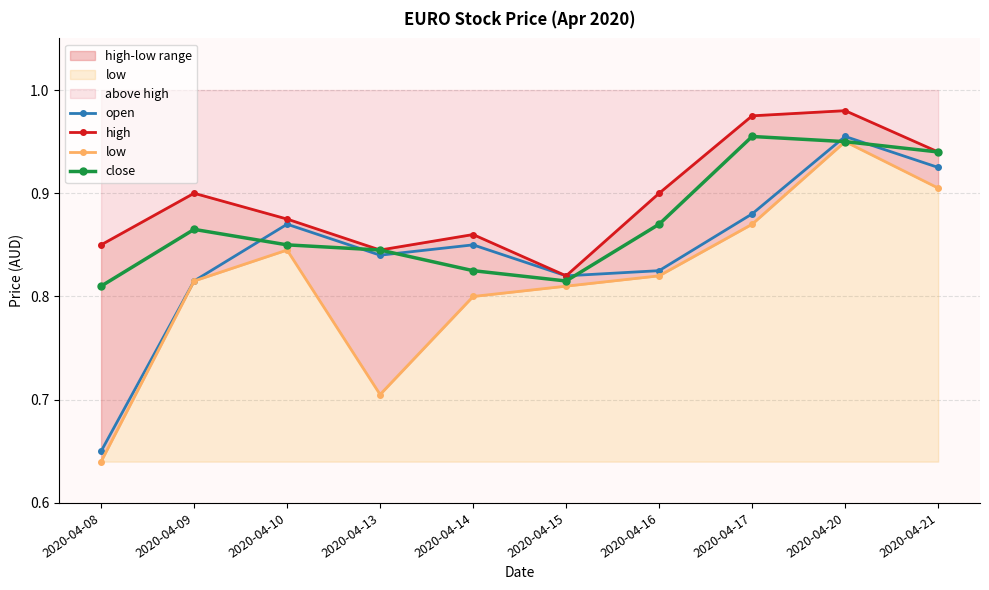

True or false: high has more than 1 points higher than both neighbors.

True